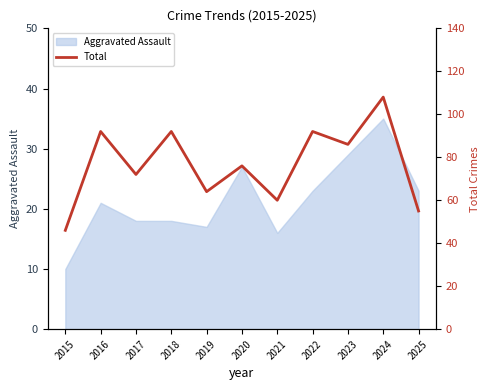

The value of Aggravated Assault at 2022 is 23. True or false?

True